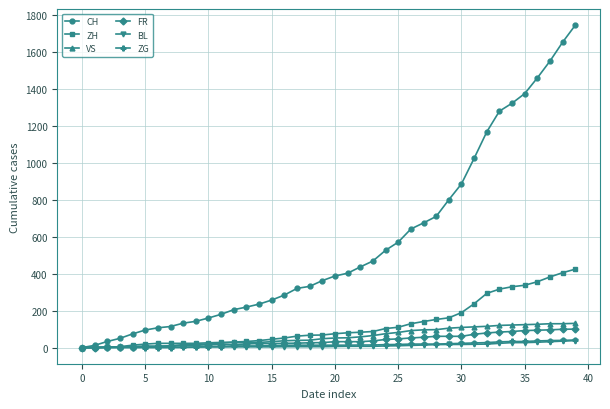

What is the greatest value displayed?

1743